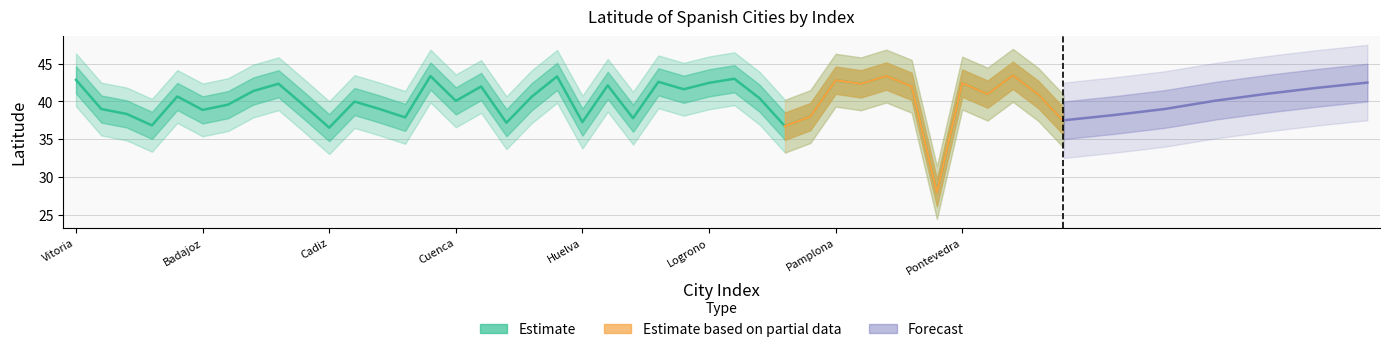

What is the value of the 10th point from the left?

39.5